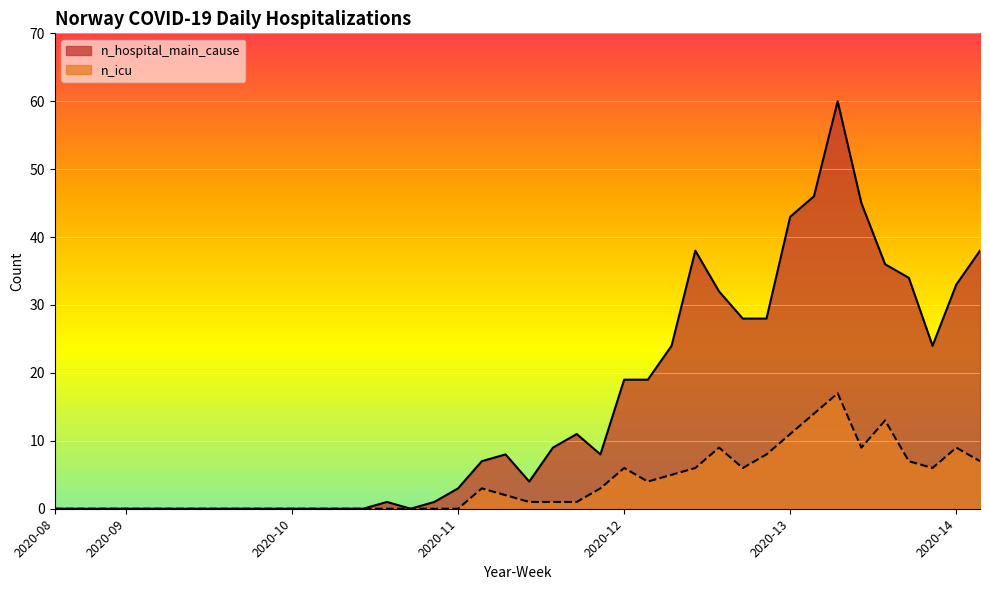

At which category is the sum across all series the highest?

2020-13